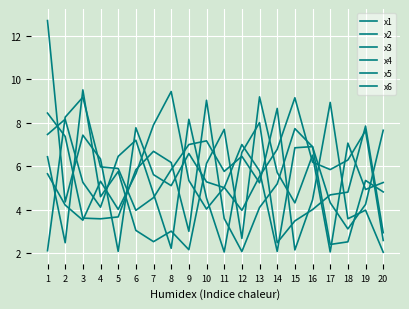

What is the maximum value for x3?

9.0